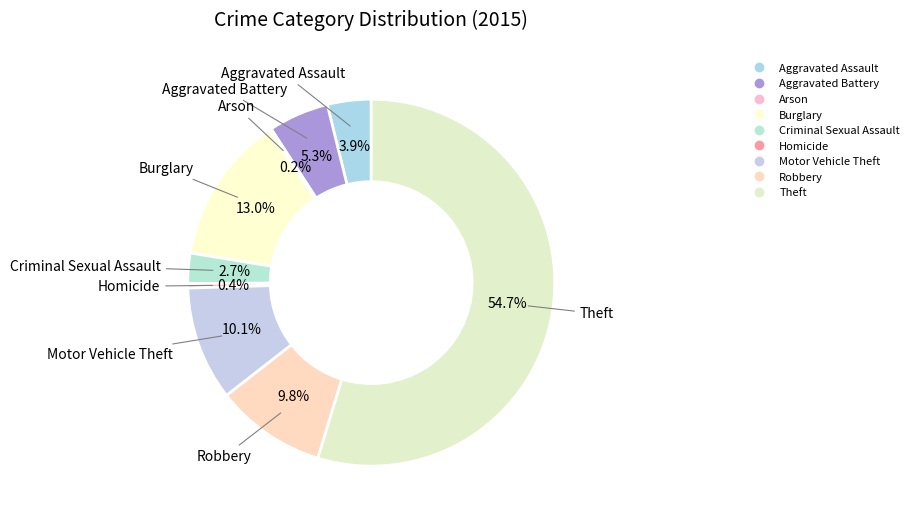

How much of the chart is everything except Robbery?

90.2%